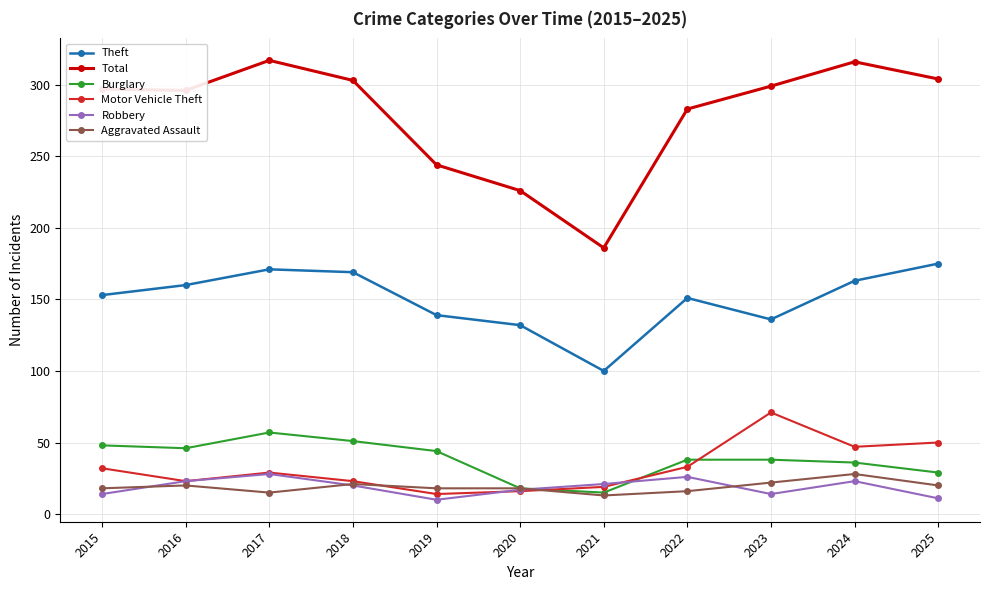

Does the chart have visible grid lines?

Yes